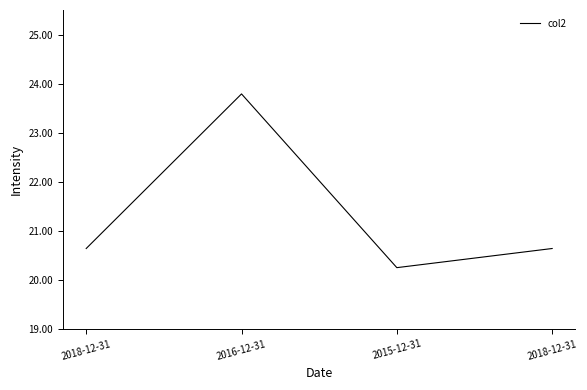

Count the number of categories in the chart.

4